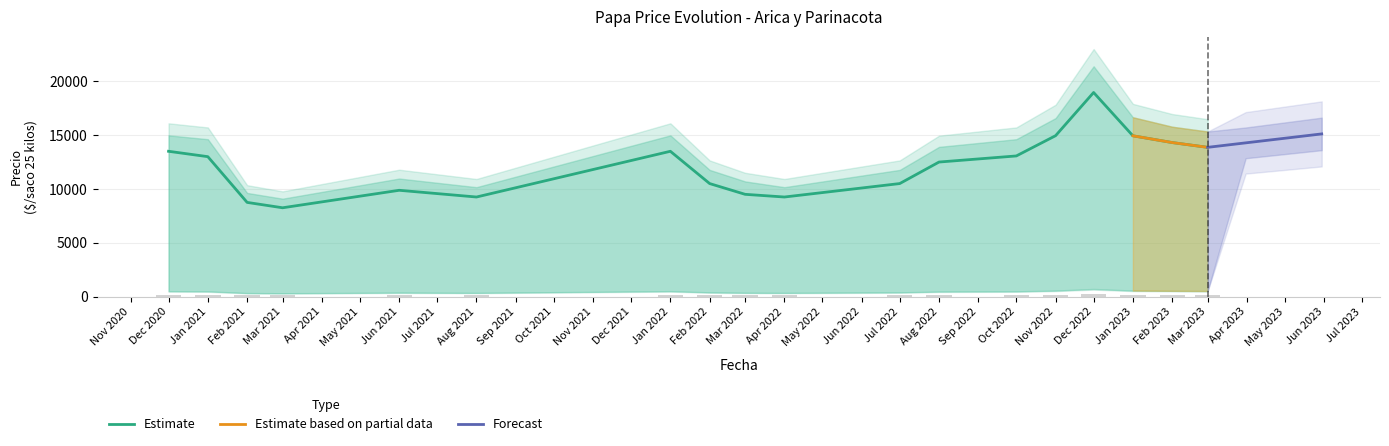

At which label does Estimate reach its minimum?

Mar 2021